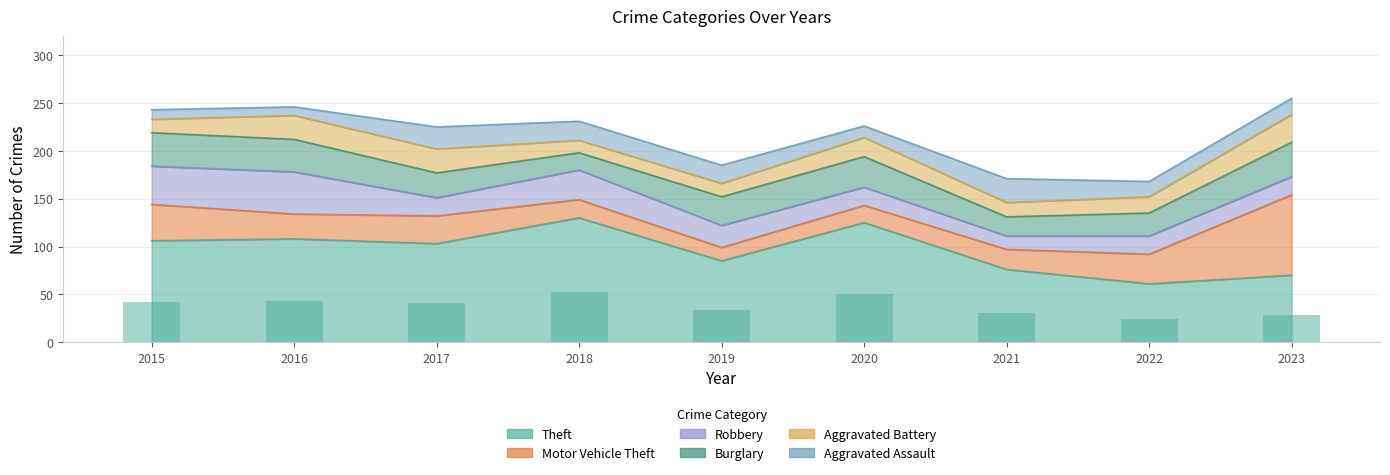

How many Robbery values are between 19 and 31?

6